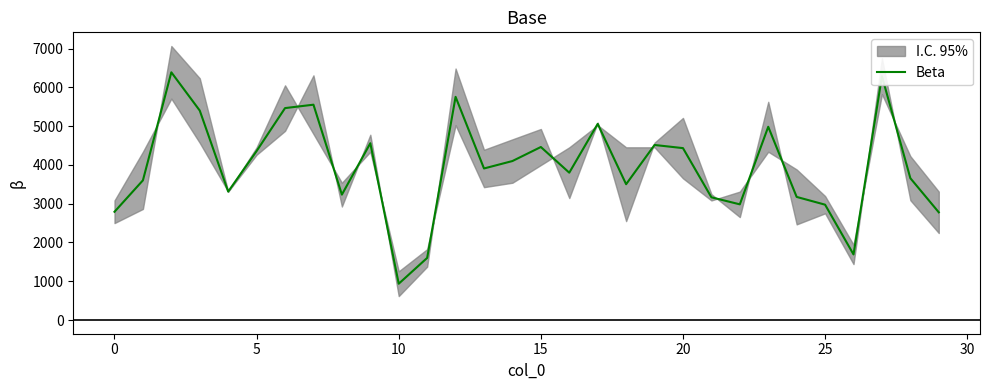

What is the value of the 7th point from the left?

5464.6